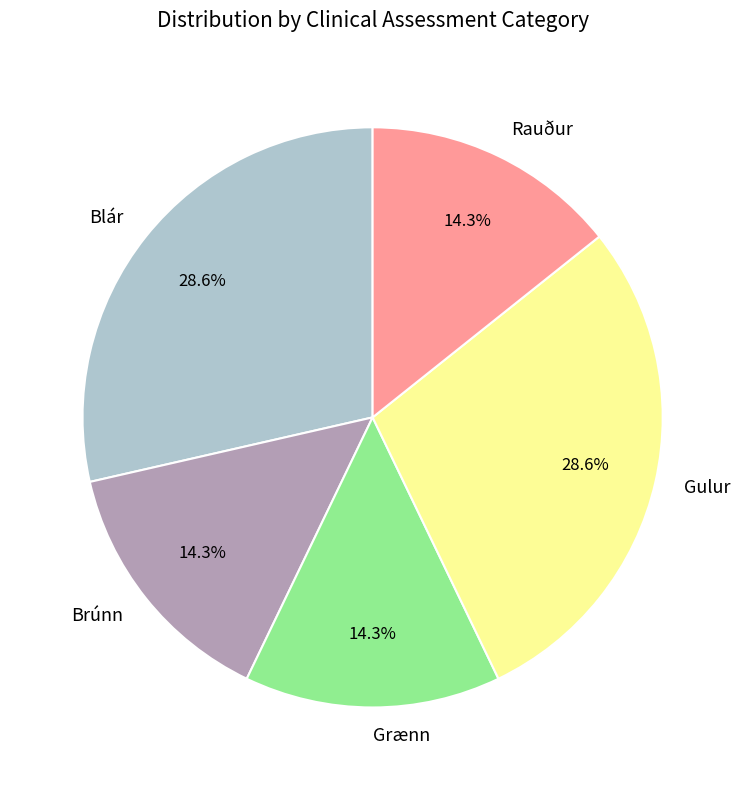

To the nearest percent, what is the average slice percentage?

20%